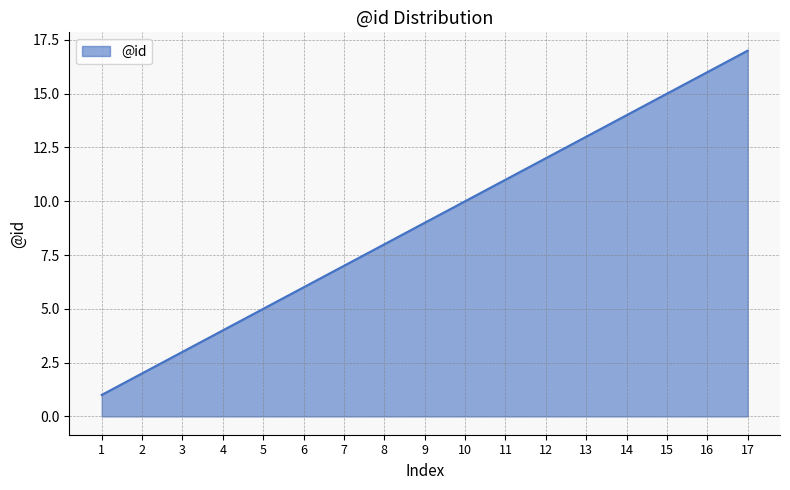

Reading left to right, transcribe all the data shown in this chart.

1	2	3	4	5	6	7	8	9	10	11	12	13	14	15	16	17